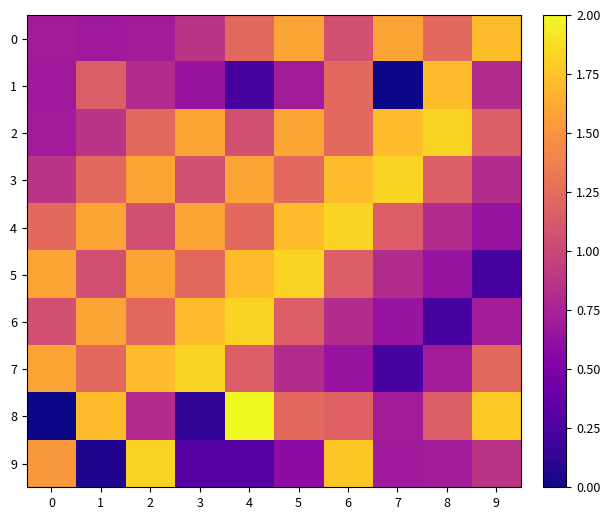

At which category is the sum across all series the highest?

6